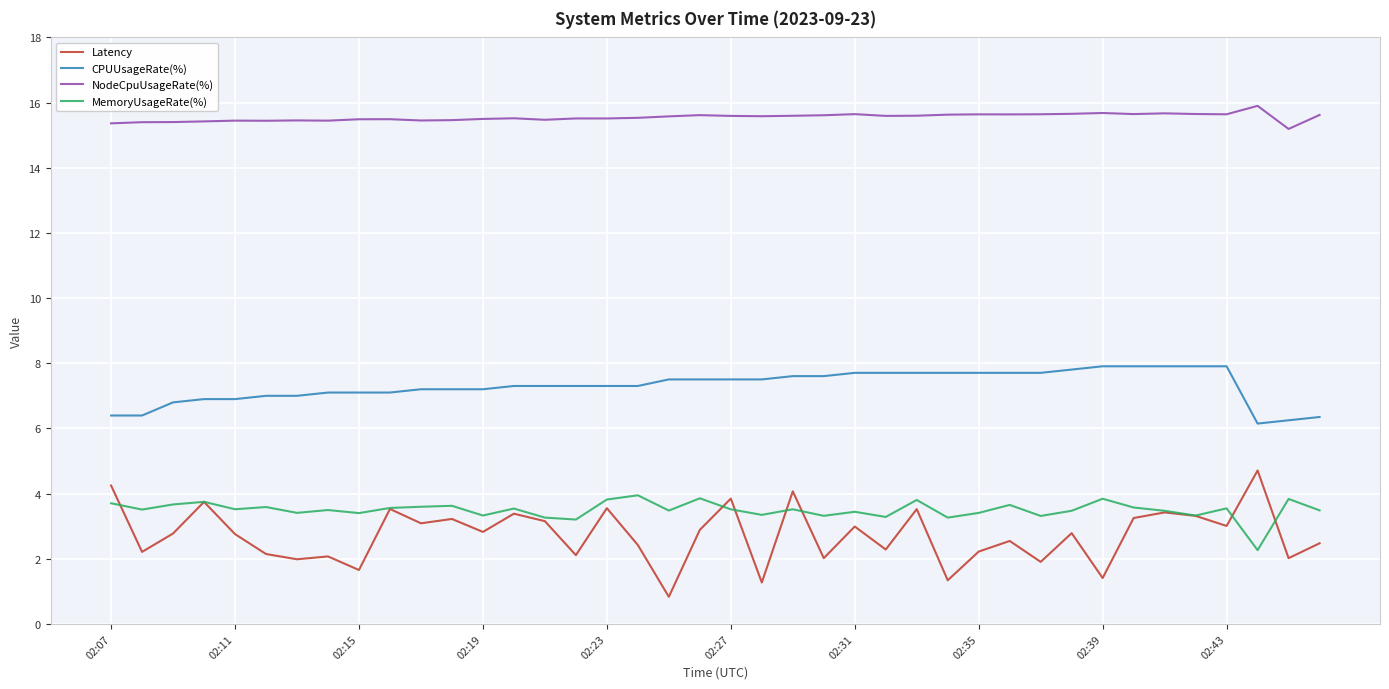

What is the highest value of the NodeCpuUsageRate(%) series?

15.9